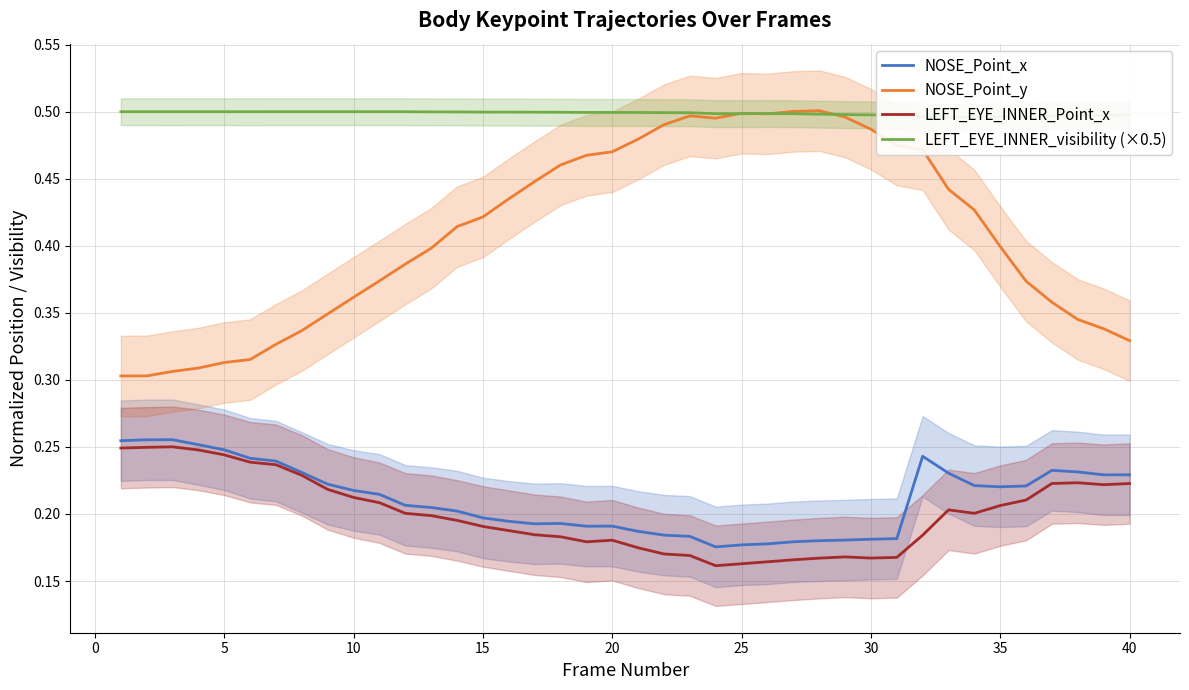

Reading left to right, what are all the values shown in this chart?

NOSE_Point_x: 0.3	0.3	0.3	0.3	0.2	0.2	0.2	0.2	0.2	0.2	0.2	0.2	0.2	0.2	0.2	0.2	0.2	0.2	0.2	0.2	0.2	0.2	0.2	0.2	0.2	0.2	0.2	0.2	0.2	0.2	0.2	0.2	0.2	0.2	0.2	0.2	0.2	0.2	0.2	0.2
NOSE_Point_y: 0.3	0.3	0.3	0.3	0.3	0.3	0.3	0.3	0.3	0.4	0.4	0.4	0.4	0.4	0.4	0.4	0.4	0.5	0.5	0.5	0.5	0.5	0.5	0.5	0.5	0.5	0.5	0.5	0.5	0.5	0.5	0.5	0.4	0.4	0.4	0.4	0.4	0.3	0.3	0.3
LEFT_EYE_INNER_Point_x: 0.2	0.2	0.3	0.2	0.2	0.2	0.2	0.2	0.2	0.2	0.2	0.2	0.2	0.2	0.2	0.2	0.2	0.2	0.2	0.2	0.2	0.2	0.2	0.2	0.2	0.2	0.2	0.2	0.2	0.2	0.2	0.2	0.2	0.2	0.2	0.2	0.2	0.2	0.2	0.2
LEFT_EYE_INNER_visibility (×0.5): 0.5	0.5	0.5	0.5	0.5	0.5	0.5	0.5	0.5	0.5	0.5	0.5	0.5	0.5	0.5	0.5	0.5	0.5	0.5	0.5	0.5	0.5	0.5	0.5	0.5	0.5	0.5	0.5	0.5	0.5	0.5	0.5	0.5	0.5	0.5	0.5	0.5	0.5	0.5	0.5